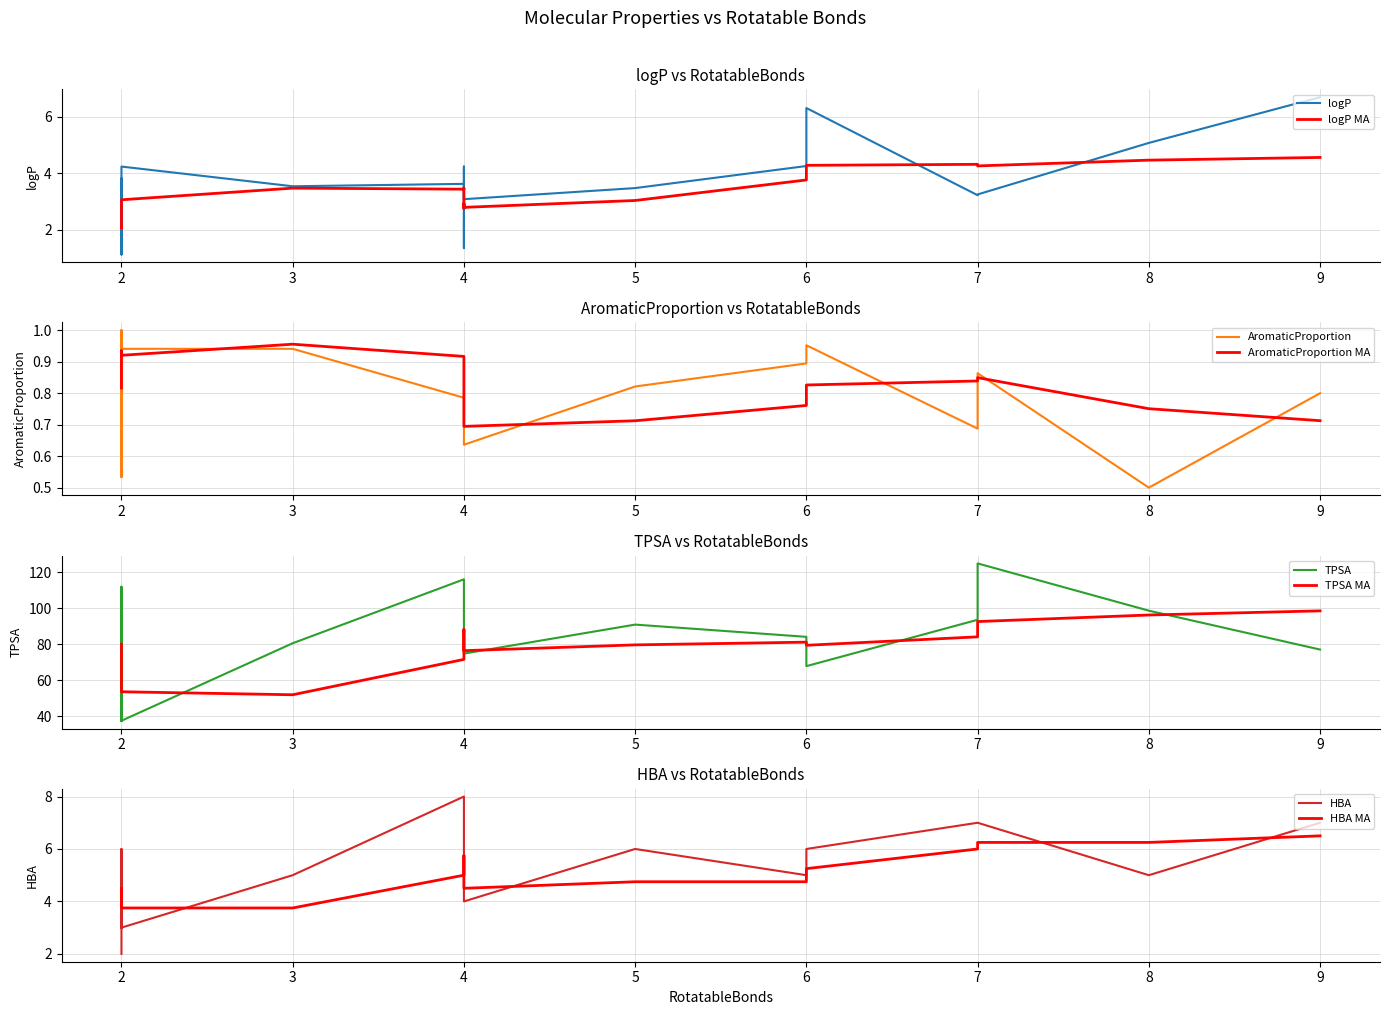

Reading left to right, transcribe all the data shown in this chart.

logP: 3.2	6.7	5.1	4.3	2.5	1.4	3.3	3.8	1.9	1.1	3.5	3.6	3.8	4.2	1.5	6.3	3.1	3.5	4.2	2.3
AromaticProportion: 0.7	0.8	0.5	0.9	0.8	0.7	0.9	0.9	0.8	1.0	0.8	0.8	0.9	0.7	0.5	1.0	0.6	0.9	0.9	1.0
TPSA: 93.6	77.0	98.6	84.1	78.0	78.0	124.9	37.4	87.2	112.0	90.9	116.1	37.4	74.8	83.5	67.8	74.8	80.5	37.4	52.1
HBA: 7.0	7.0	5.0	5.0	5.0	5.0	7.0	2.0	5.0	6.0	6.0	8.0	3.0	4.0	4.0	6.0	4.0	5.0	3.0	4.0